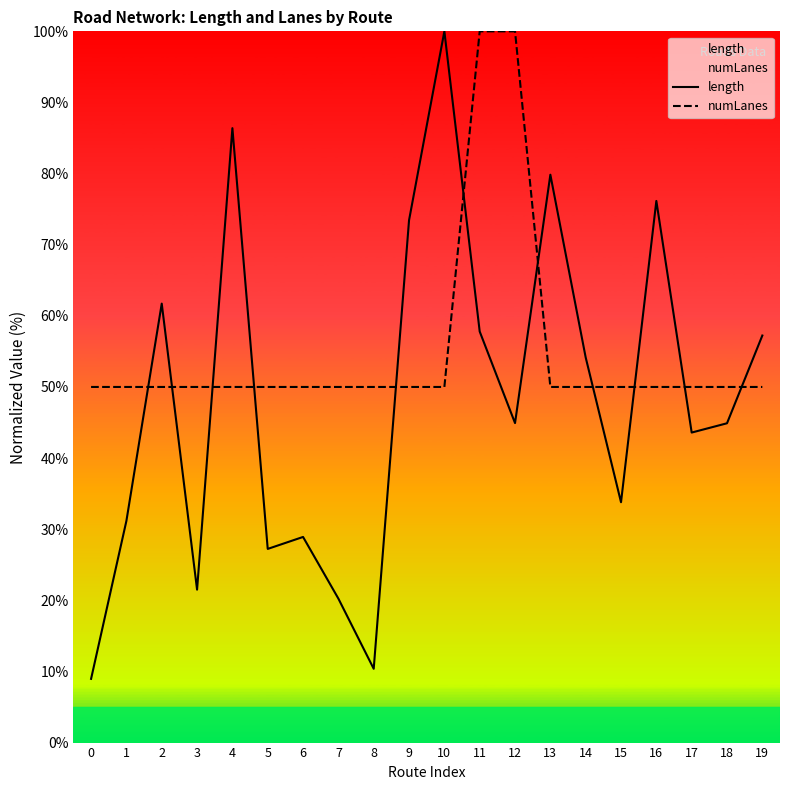

The numLanes series shows 50.0 at 6. True or false?

True